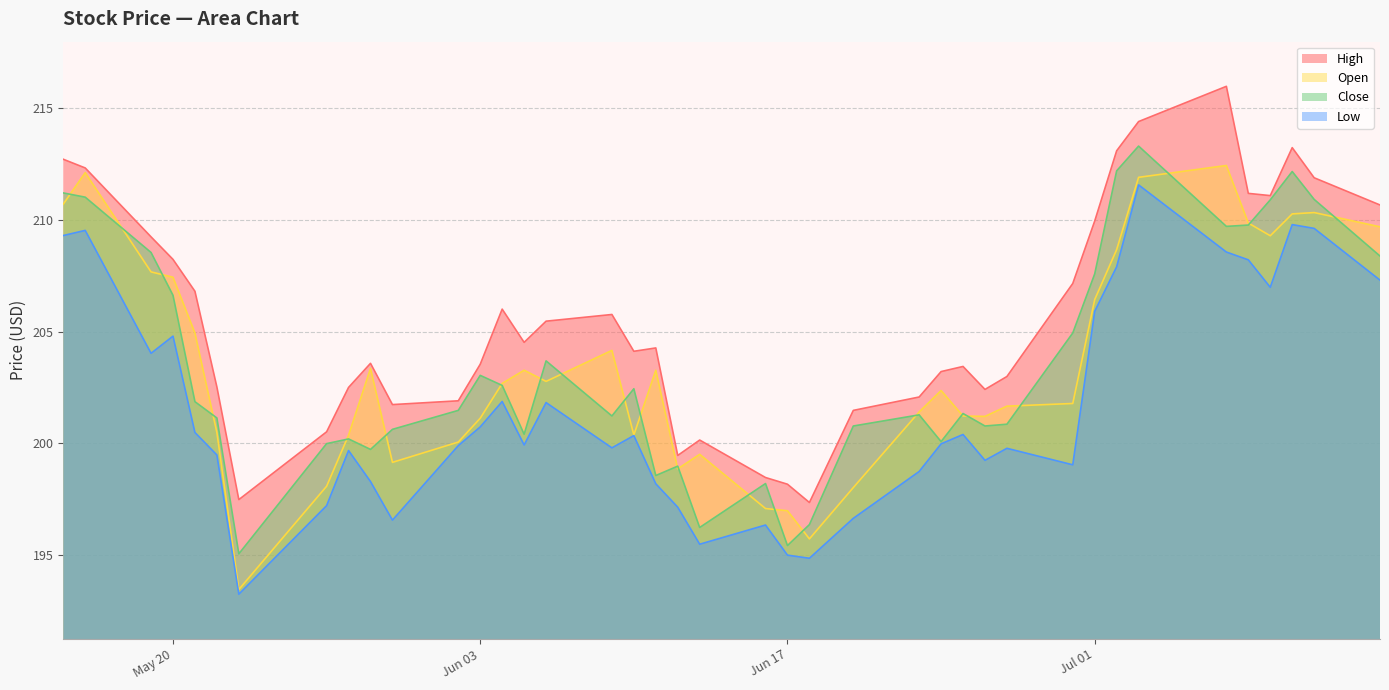

True or false: Open has a value of 201.8 at 2025-06-30.

True